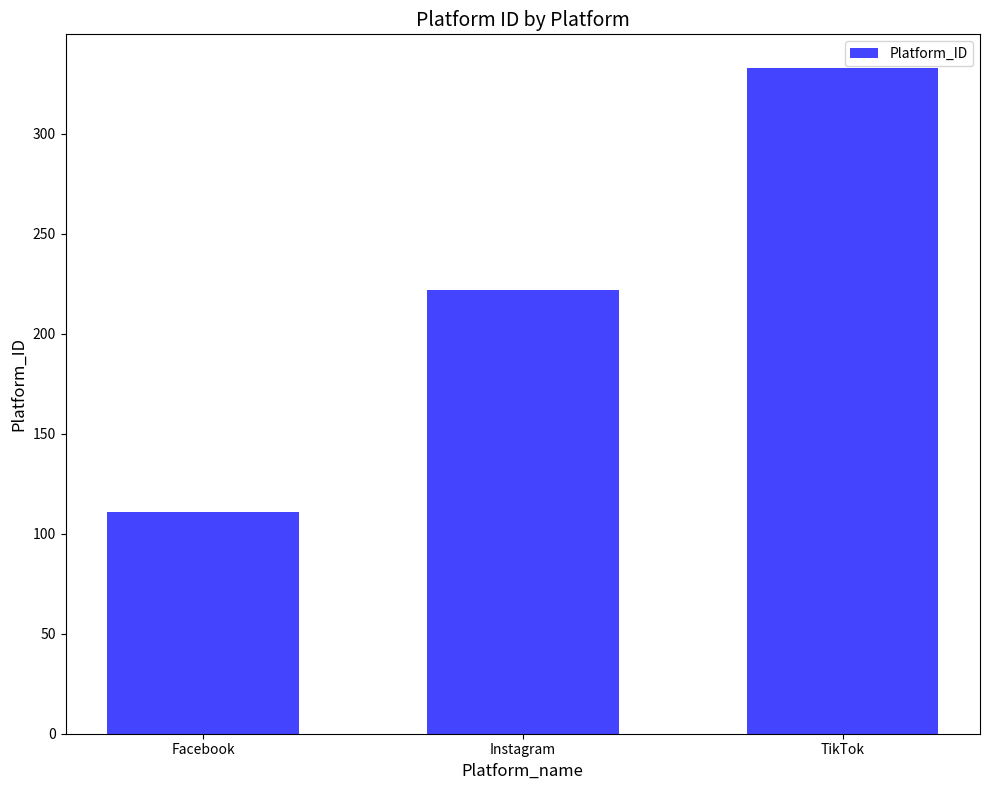

At which category does the chart reach its peak across all series?

TikTok